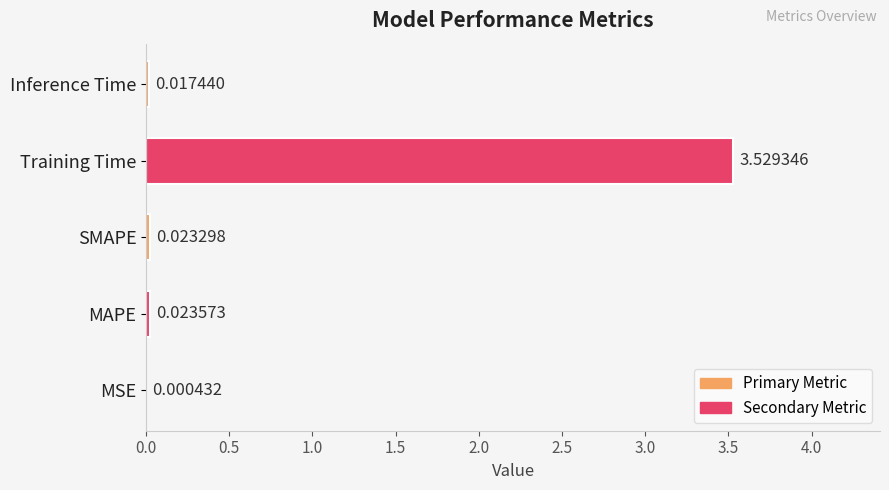

Where is the data nearest to the value 1?

MAPE